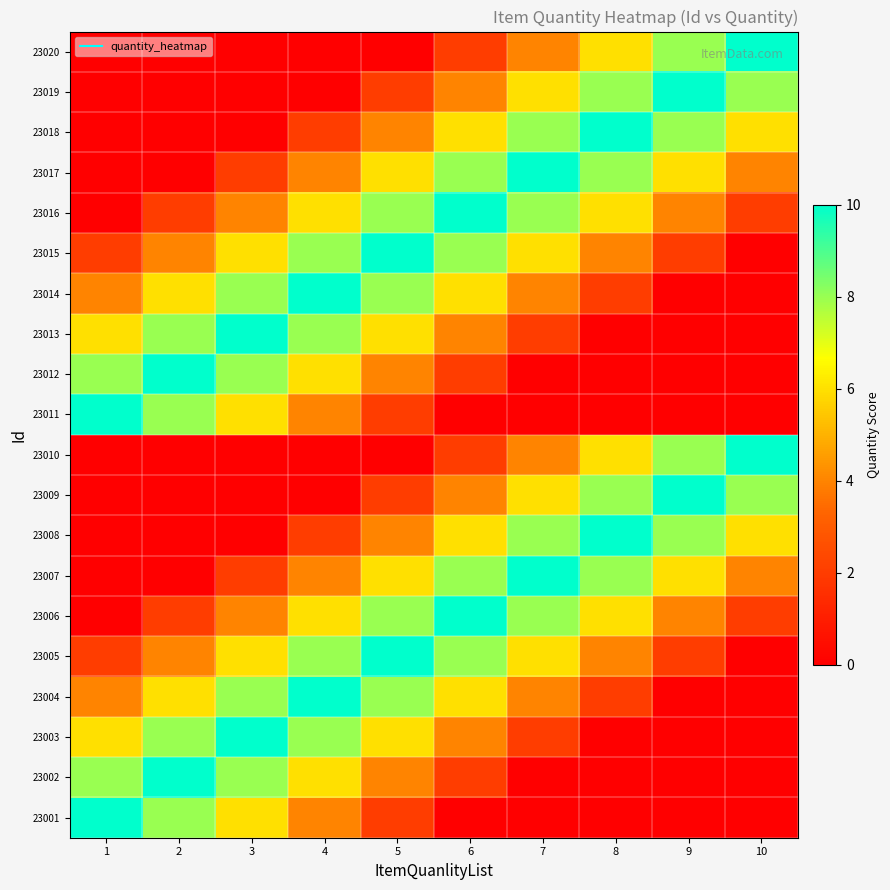

Rank the series by their maximum value, from highest to lowest.

23001, 23002, 23003, 23004, 23005, 23006, 23007, 23008, 23009, 23010, 23011, 23012, 23013, 23014, 23015, 23016, 23017, 23018, 23019, 23020